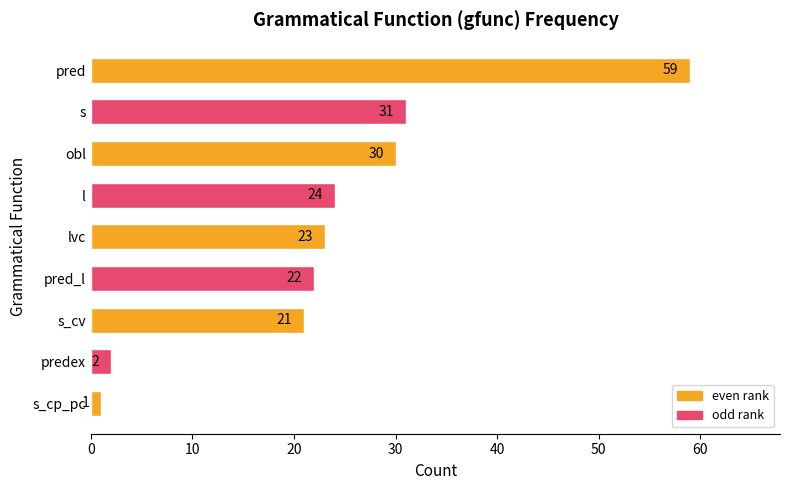

What is the change in value from obl to s?

+1